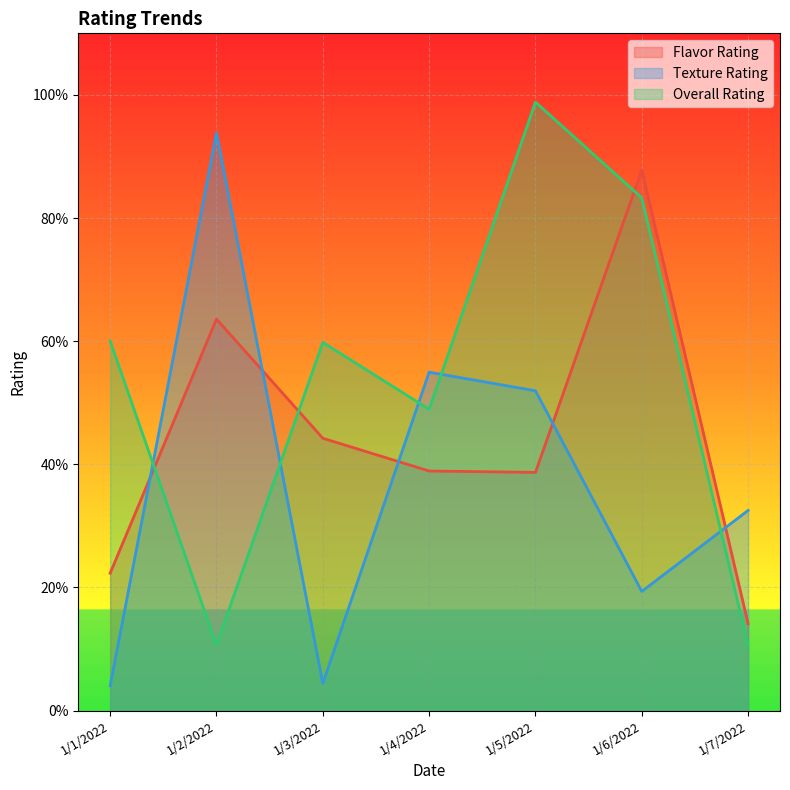

Reading right to left, transcribe all the data shown in this chart.

Flavor Rating: 1/7/2022=0.1	1/6/2022=0.9	1/5/2022=0.4	1/4/2022=0.4	1/3/2022=0.4	1/2/2022=0.6	1/1/2022=0.2
Texture Rating: 1/7/2022=0.3	1/6/2022=0.2	1/5/2022=0.5	1/4/2022=0.5	1/3/2022=0.0	1/2/2022=0.9	1/1/2022=0.0
Overall Rating: 1/7/2022=0.1	1/6/2022=0.8	1/5/2022=1.0	1/4/2022=0.5	1/3/2022=0.6	1/2/2022=0.1	1/1/2022=0.6